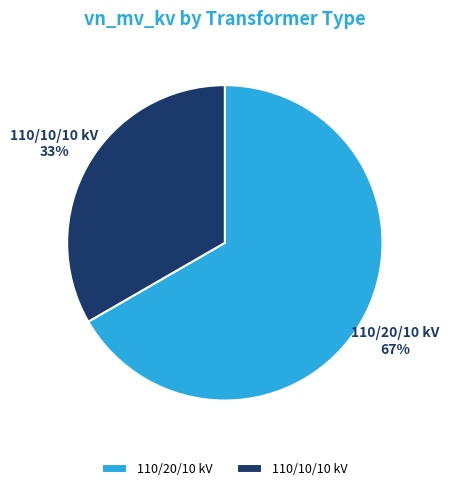

To the nearest percent, what is the average slice percentage?

50%